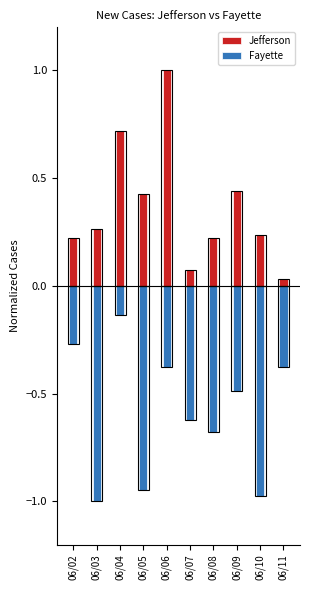

Reading left to right, extract all data points from this chart.

Jefferson: 06/02=0.2	06/03=0.3	06/04=0.7	06/05=0.4	06/06=1.0	06/07=0.1	06/08=0.2	06/09=0.4	06/10=0.2	06/11=0.0
Fayette: 06/02=-0.3	06/03=-1.0	06/04=-0.1	06/05=-0.9	06/06=-0.4	06/07=-0.6	06/08=-0.7	06/09=-0.5	06/10=-1.0	06/11=-0.4